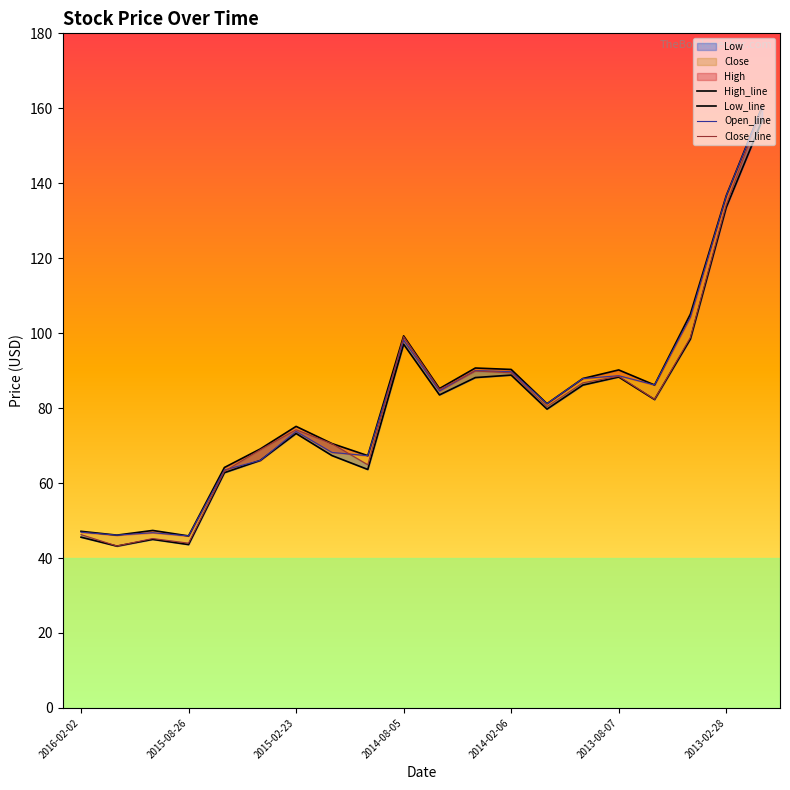

True or false: Low_line and Close_line intersect in this chart.

False